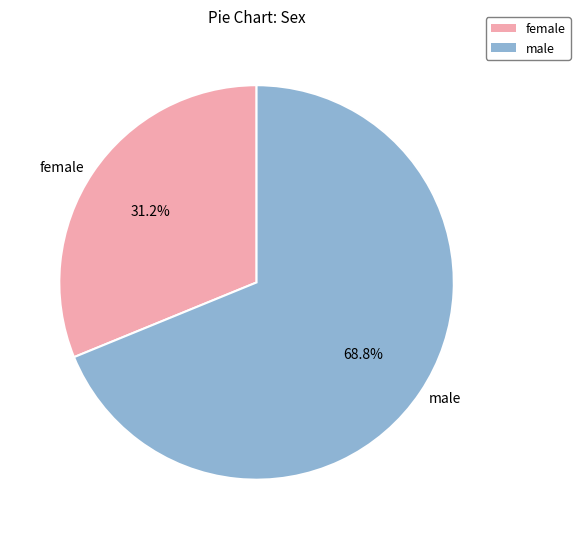

Between female and male, which is larger?

male